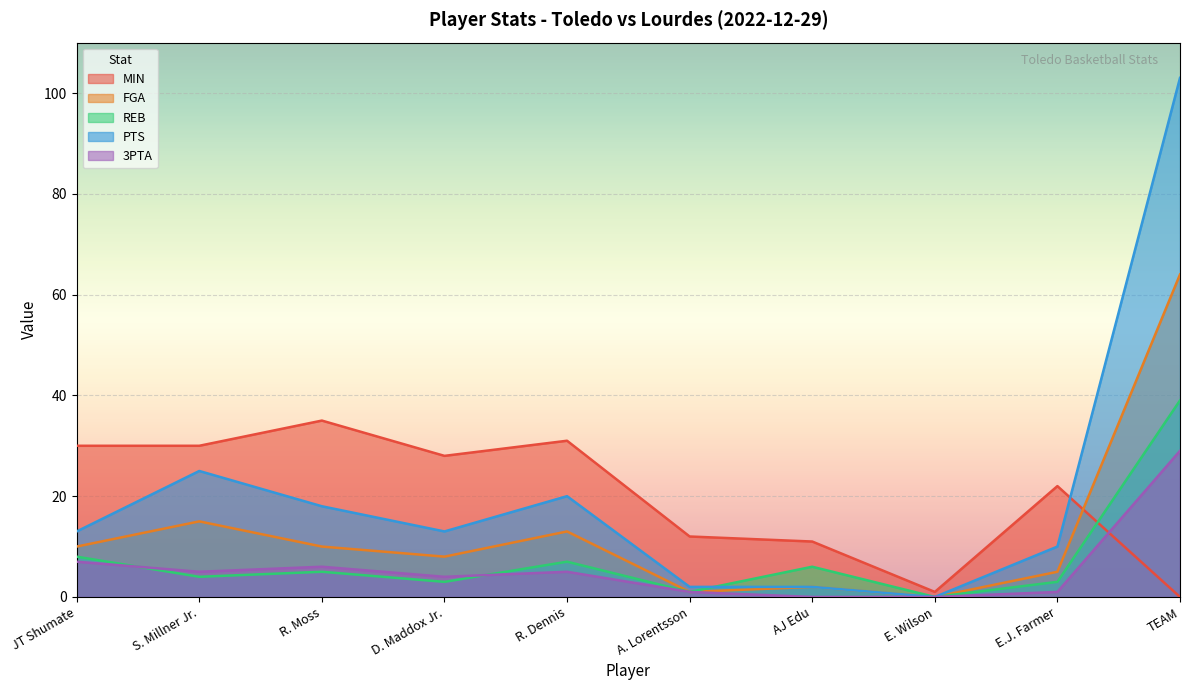

How many interior local valleys does the FGA series have?

3